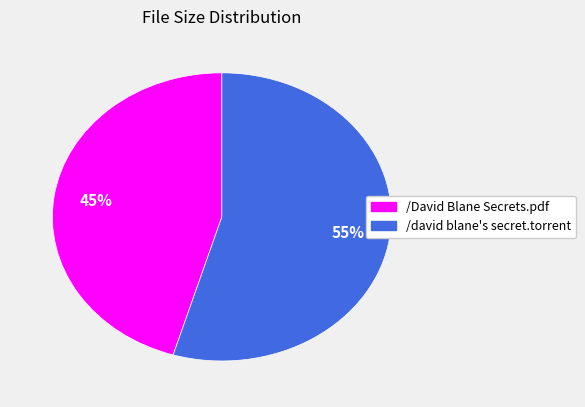

To the nearest percent, what is the combined percentage of /david blane's secret.torrent and /David Blane Secrets.pdf?

100%